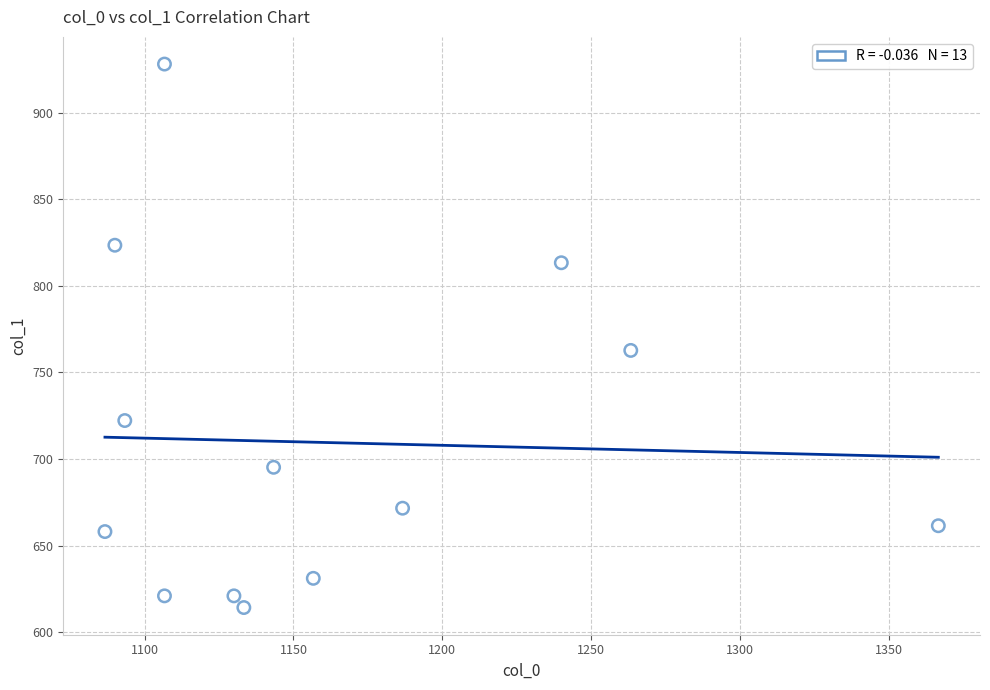

What is the range of X values (max minus min)?

280.0